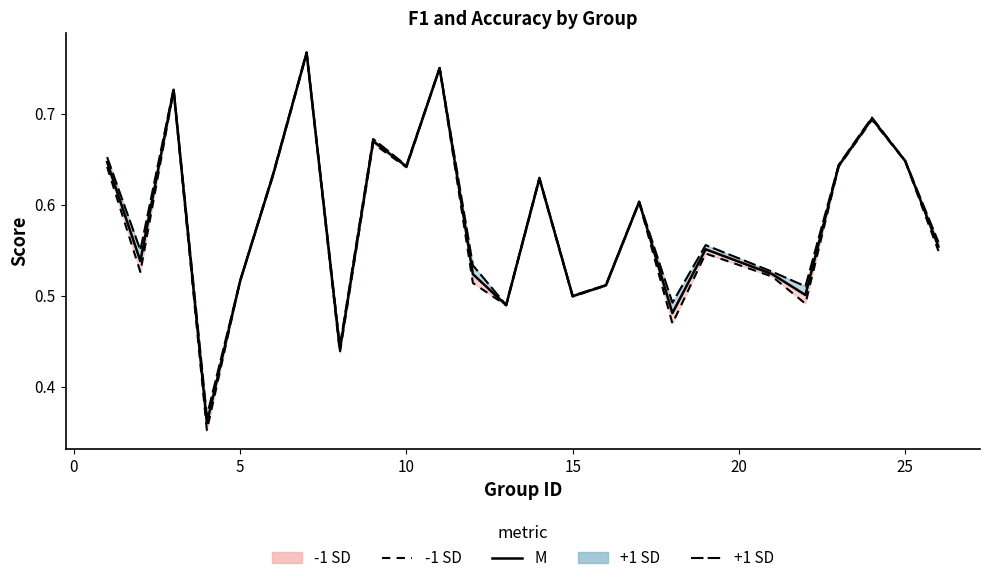

True or false: -1 SD and +1 SD intersect in this chart.

False